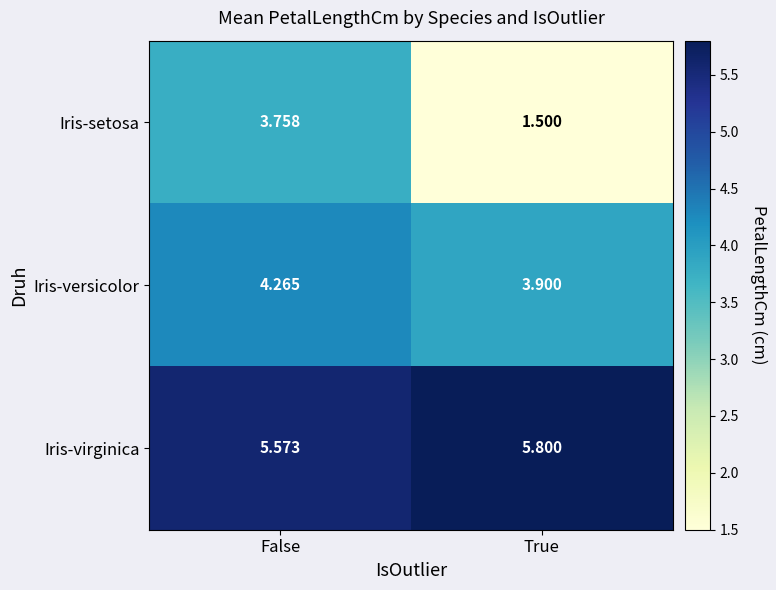

What is the spread (max minus min) of values at False?

1.8